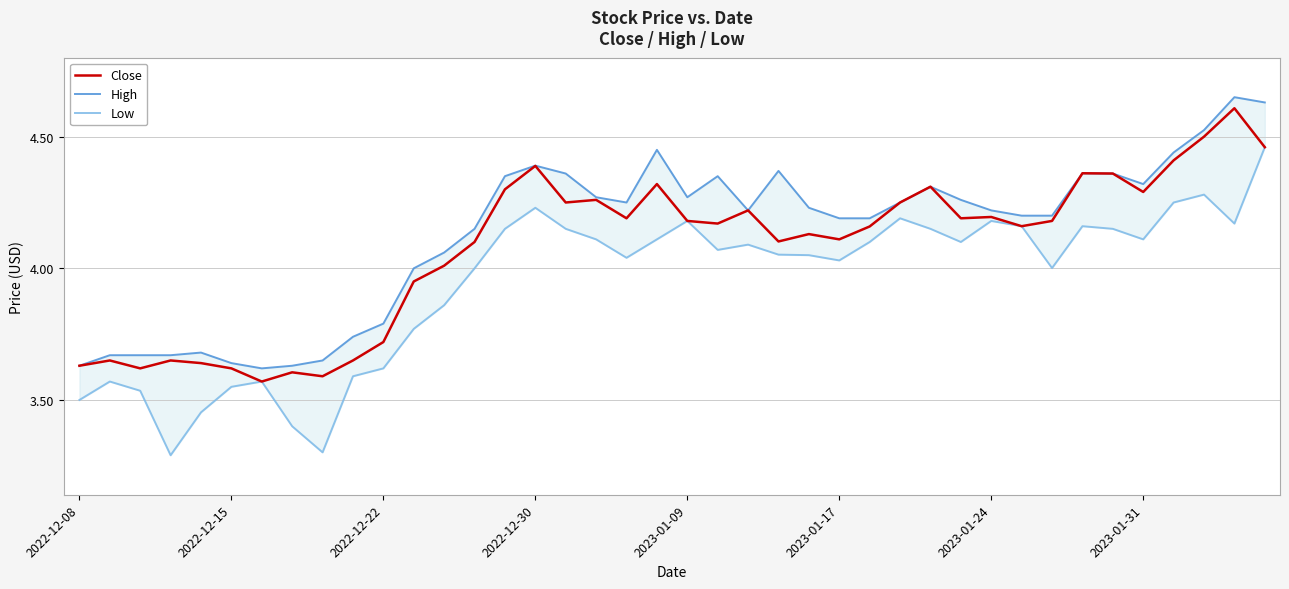

The value of Low at 22 is 6.4. True or false?

False